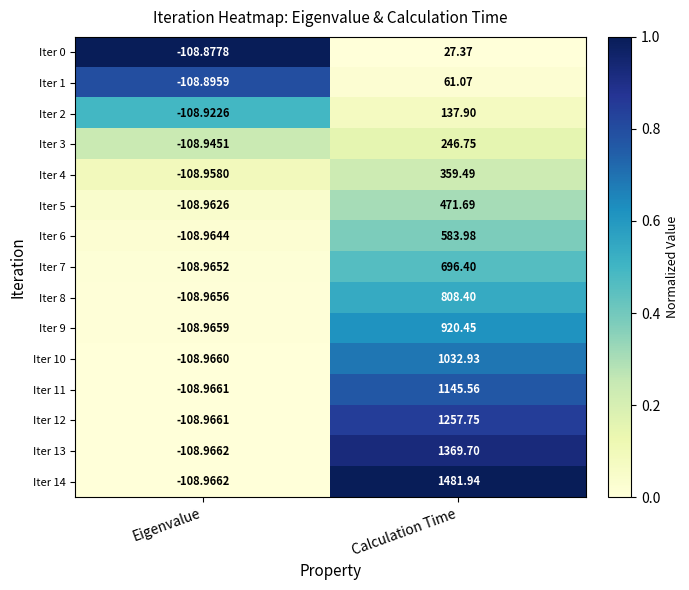

How many categories are shown in the chart?

2